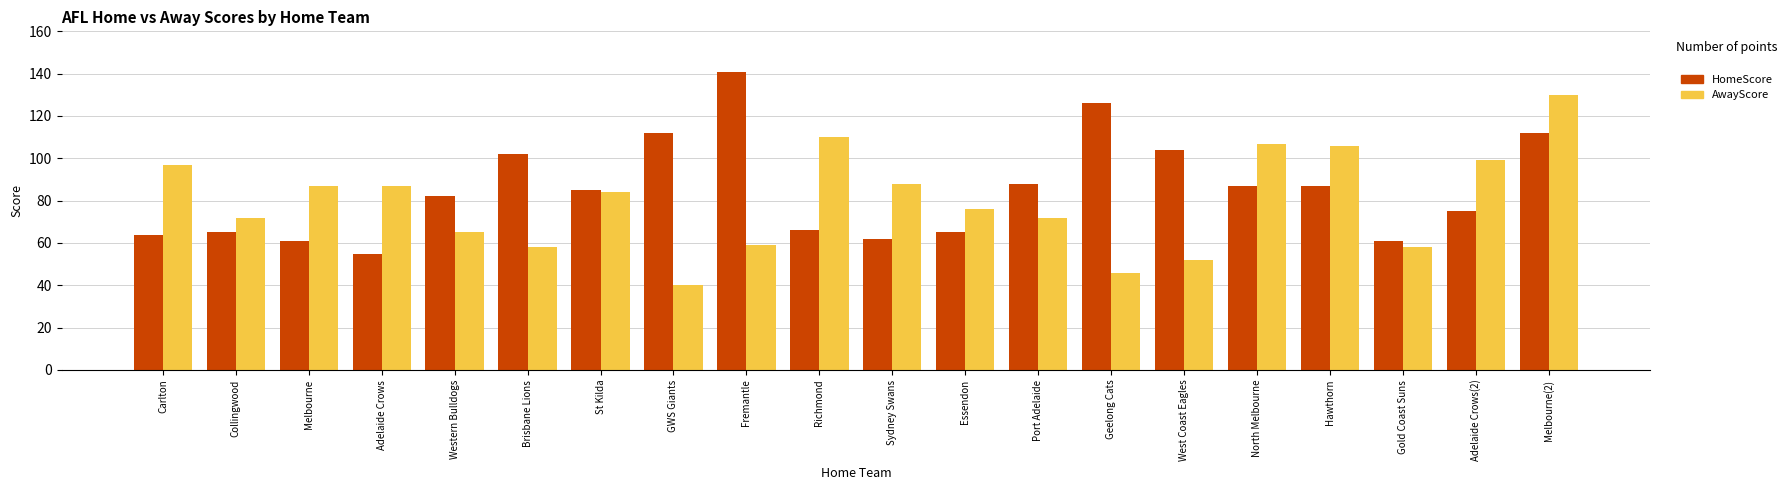

The AwayScore series shows 16 at West Coast Eagles. True or false?

False